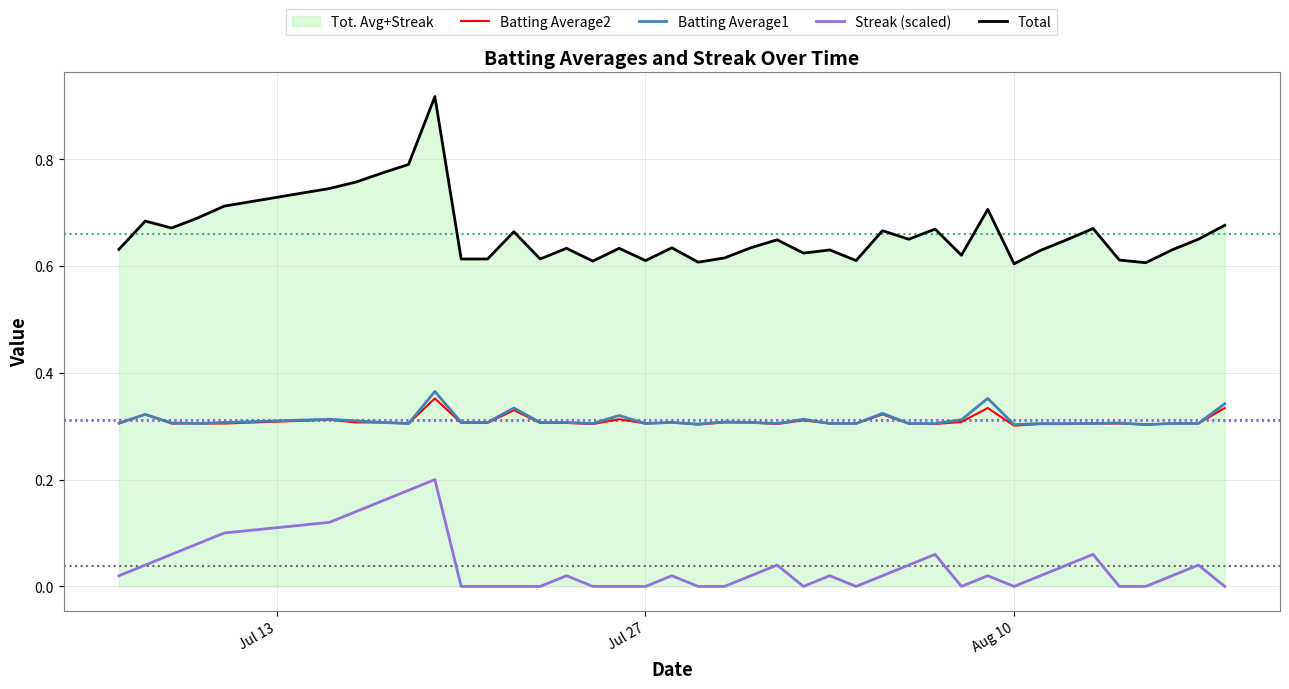

Which series has the largest range (max minus min)?

Total